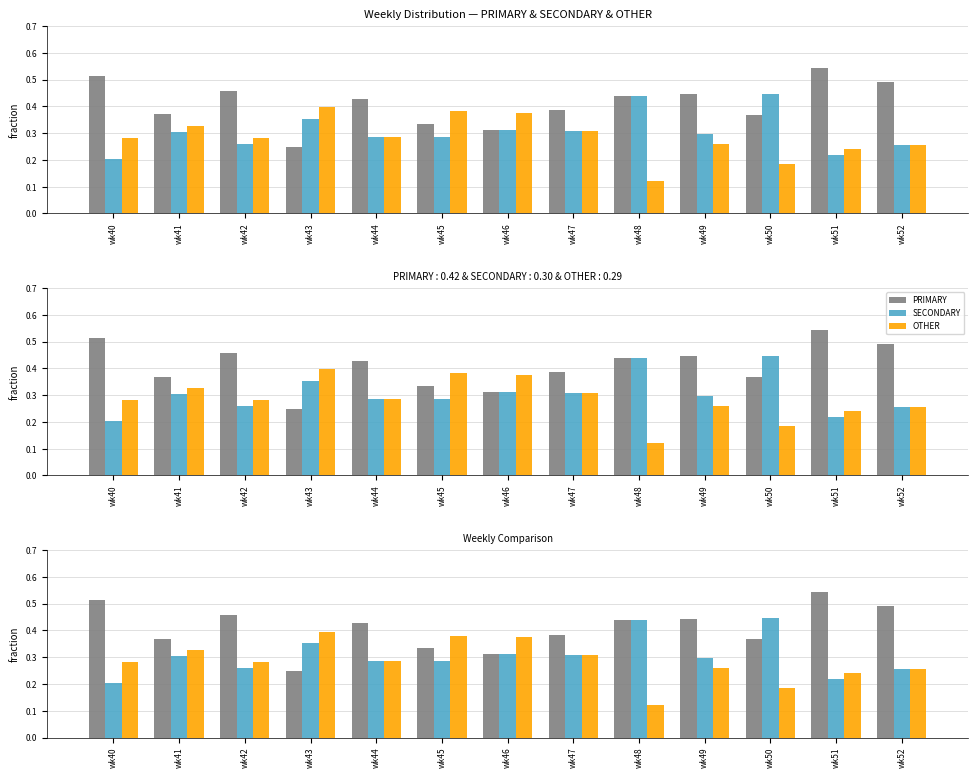

How many bars are there in each group?

3